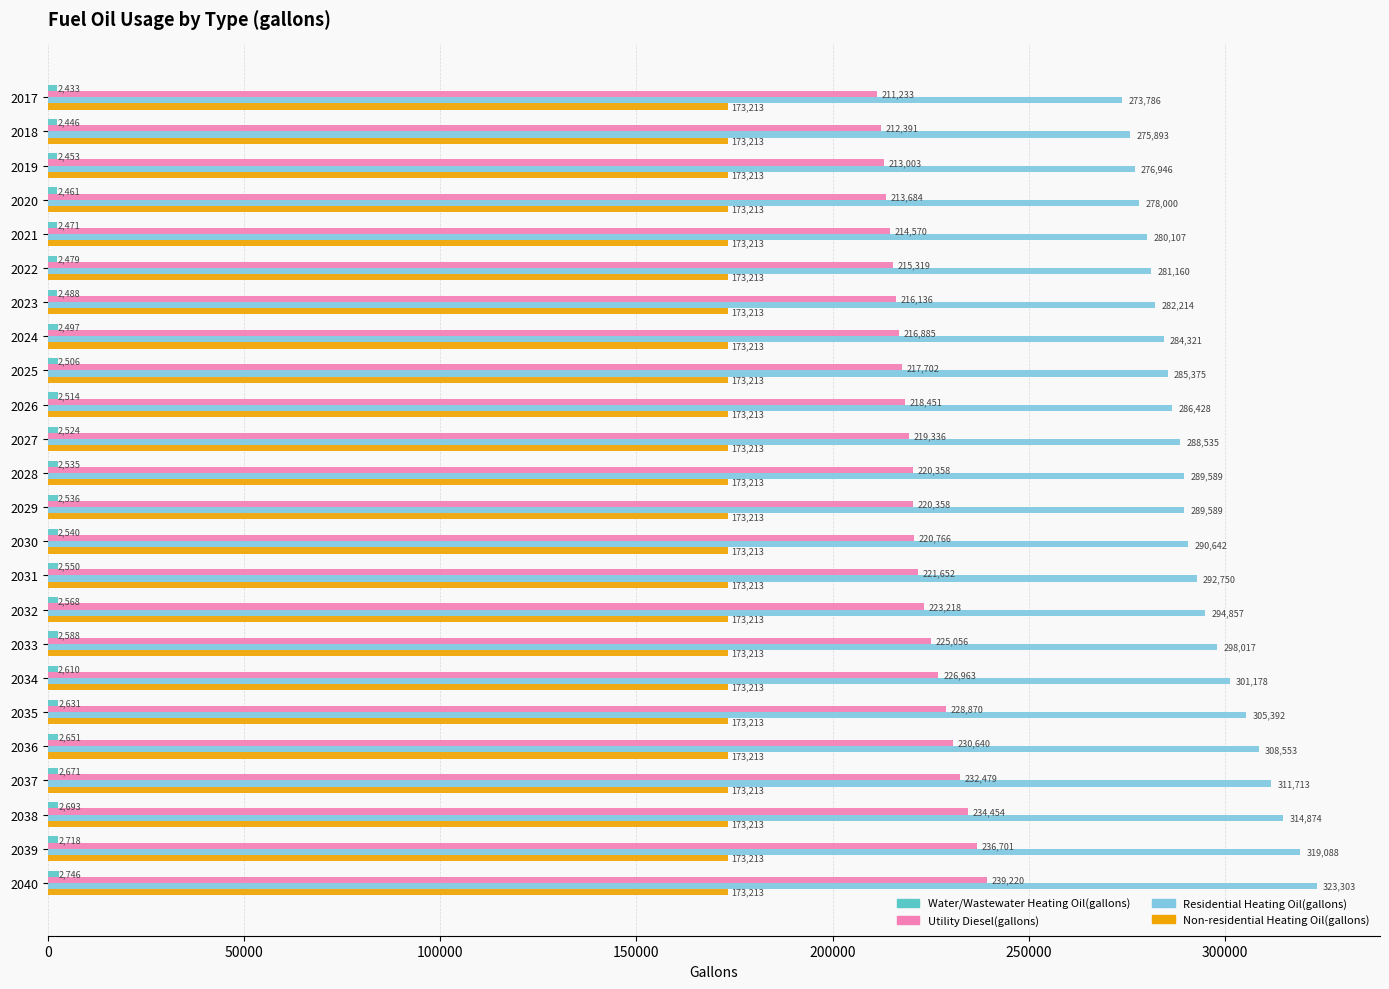

What is the average value of the Utility Diesel(gallons) series?

222060.1